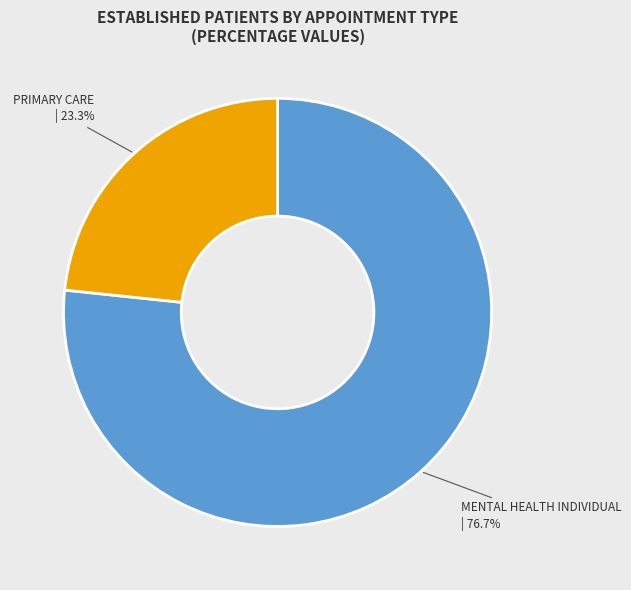

How many slices are in this pie chart?

2